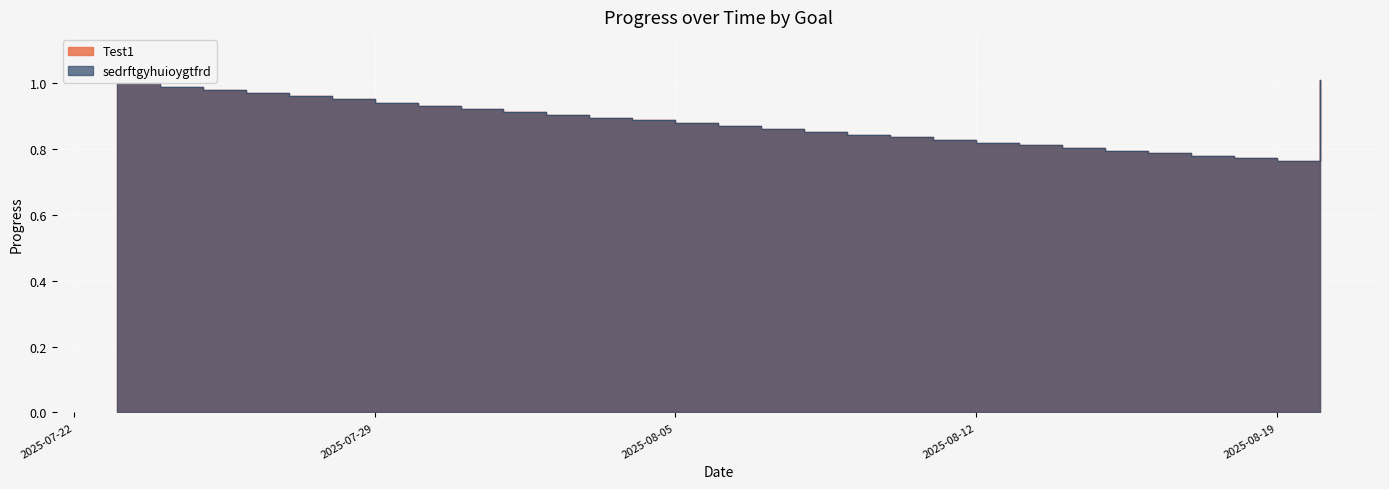

True or false: Test1 and sedrftgyhuioygtfrd intersect in this chart.

False